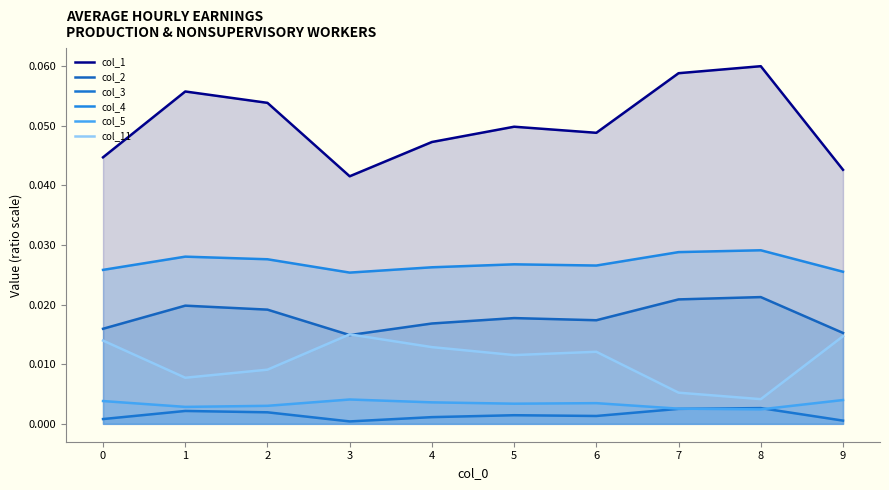

At which category does the chart reach its peak across all series?

8